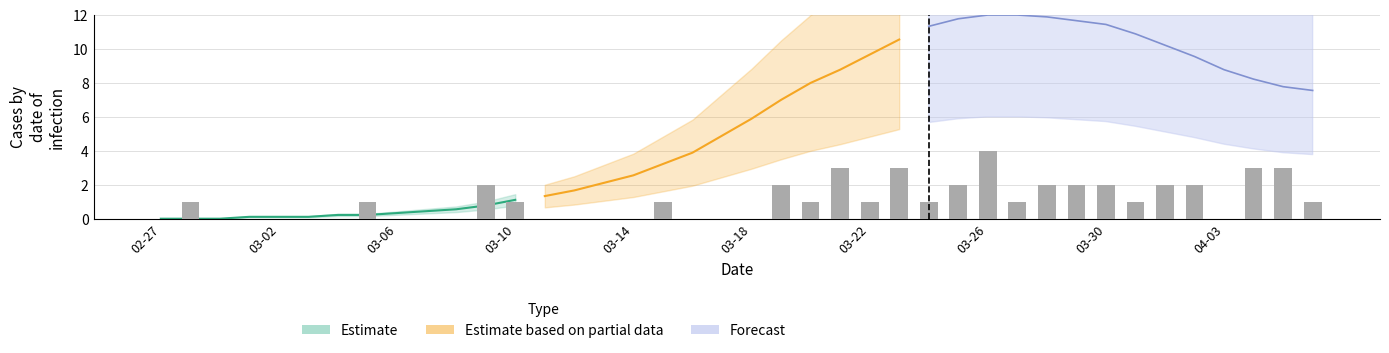

What is the difference between the maximum and minimum values?

4